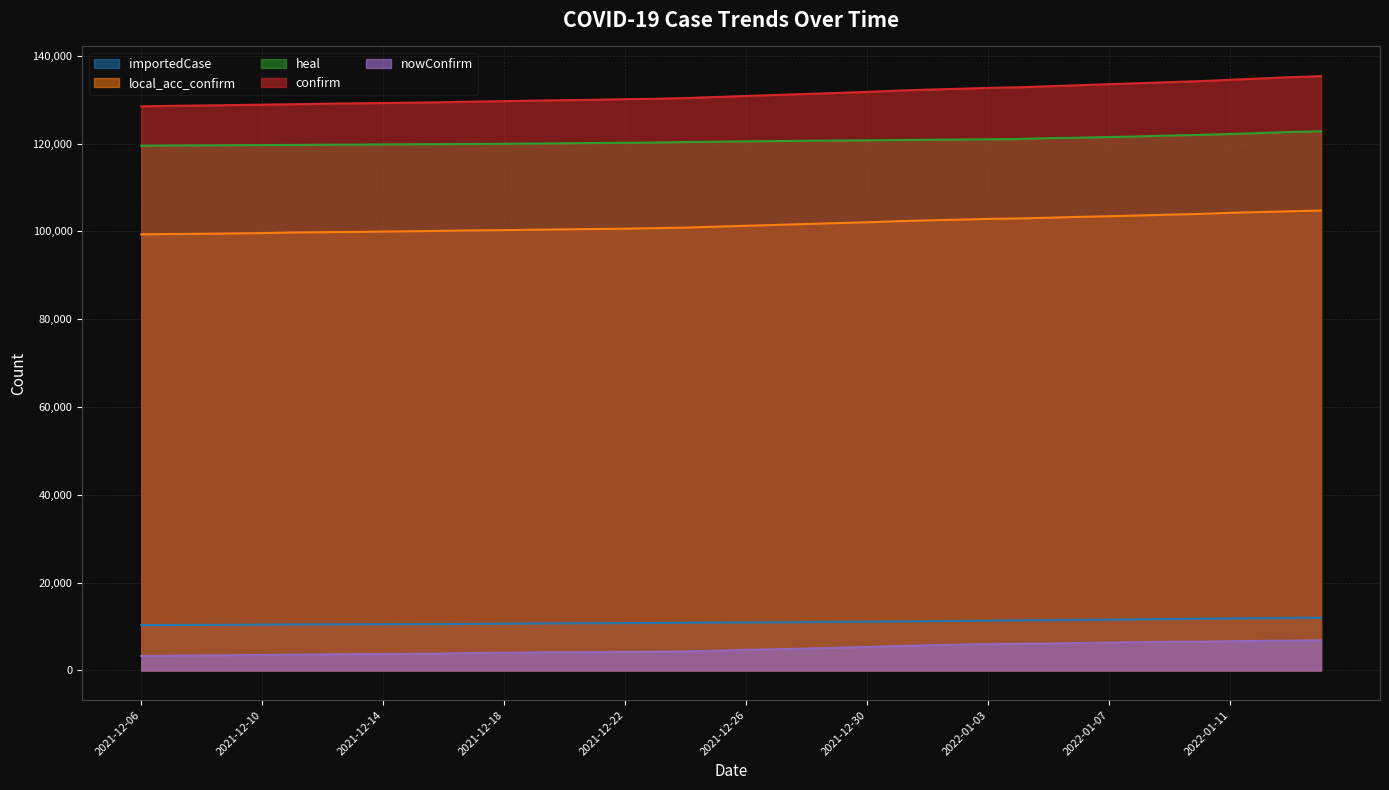

Which series has the largest total across all categories?

confirm